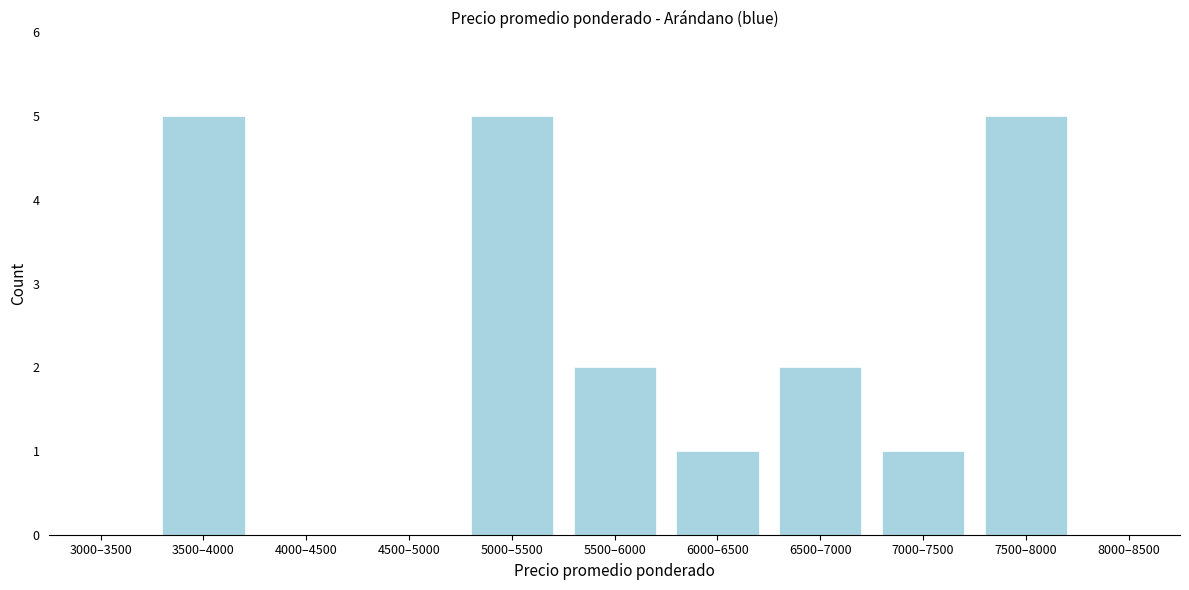

Reading right to left, what are all the values shown in this chart?

8000–8500=0	7500–8000=5	7000–7500=1	6500–7000=2	6000–6500=1	5500–6000=2	5000–5500=5	4500–5000=0	4000–4500=0	3500–4000=5	3000–3500=0